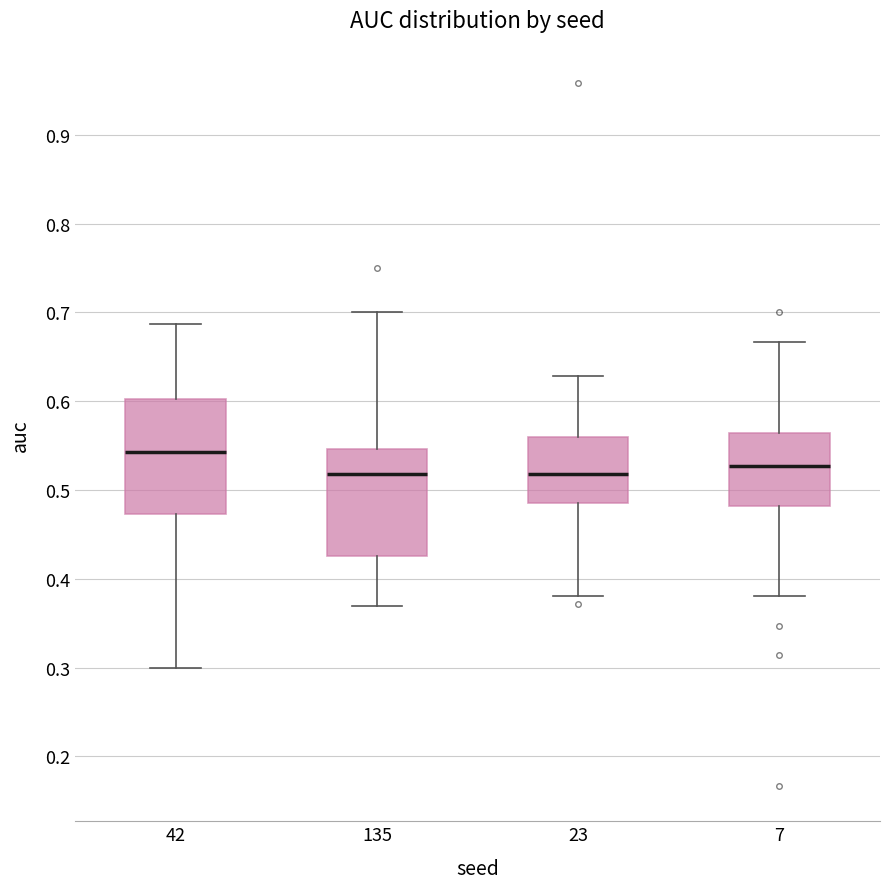

Which box has the highest median line?

42